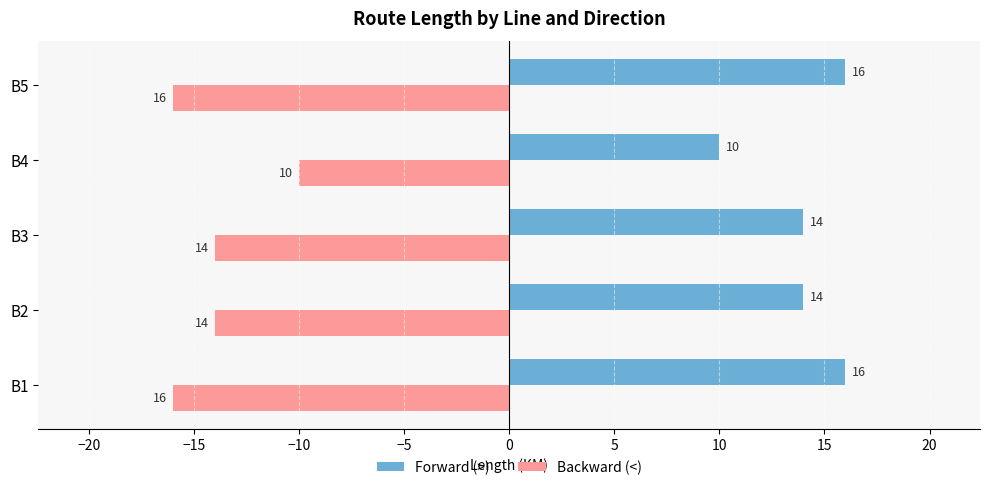

What is the sum of all Backward (<) values?

-70